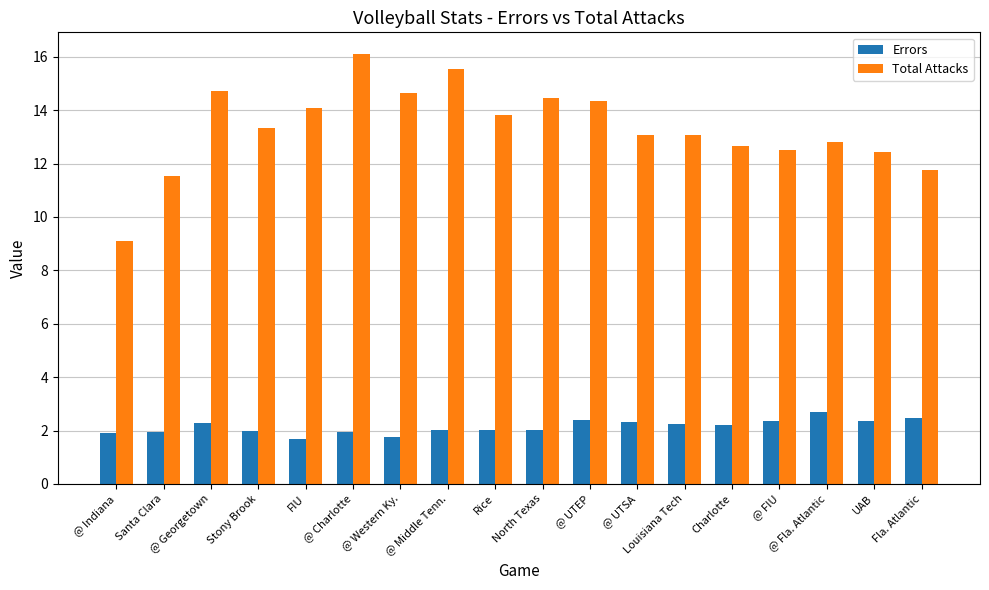

How many categories are shown in the chart?

18